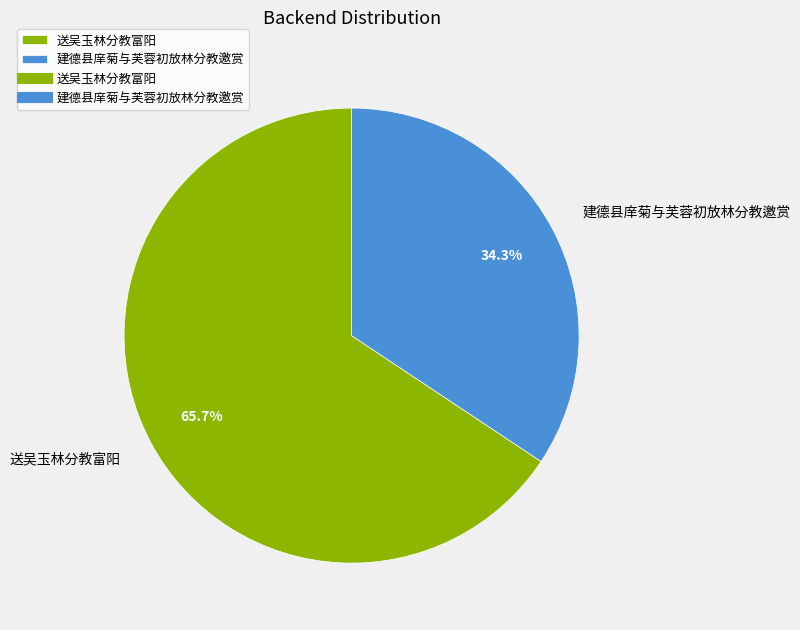

To the nearest percent, what is the difference between the 送吴玉林分教富阳 and 建德县庠菊与芙蓉初放林分教邀赏 slice percentages?

31%